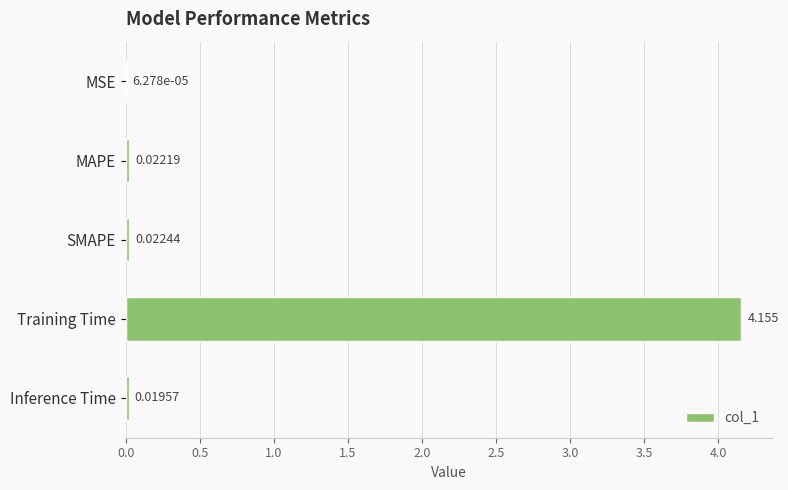

Where is the data nearest to the value 2?

SMAPE